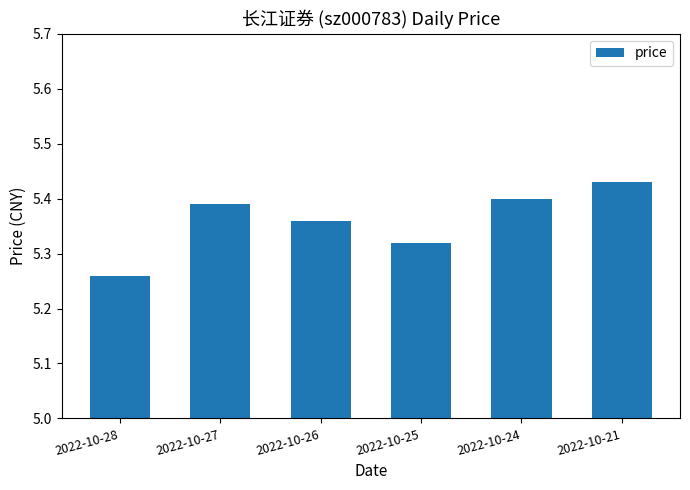

What is the sum of the values at 2022-10-24 and 2022-10-26?

10.8